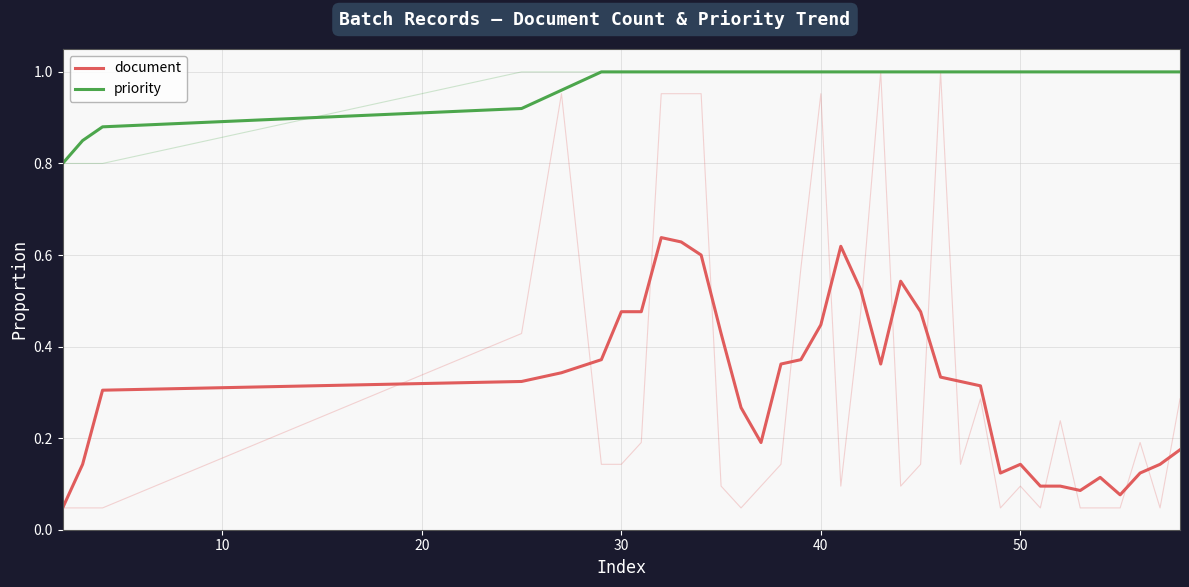

What is the difference between the second highest and second lowest values in the document series?

0.6